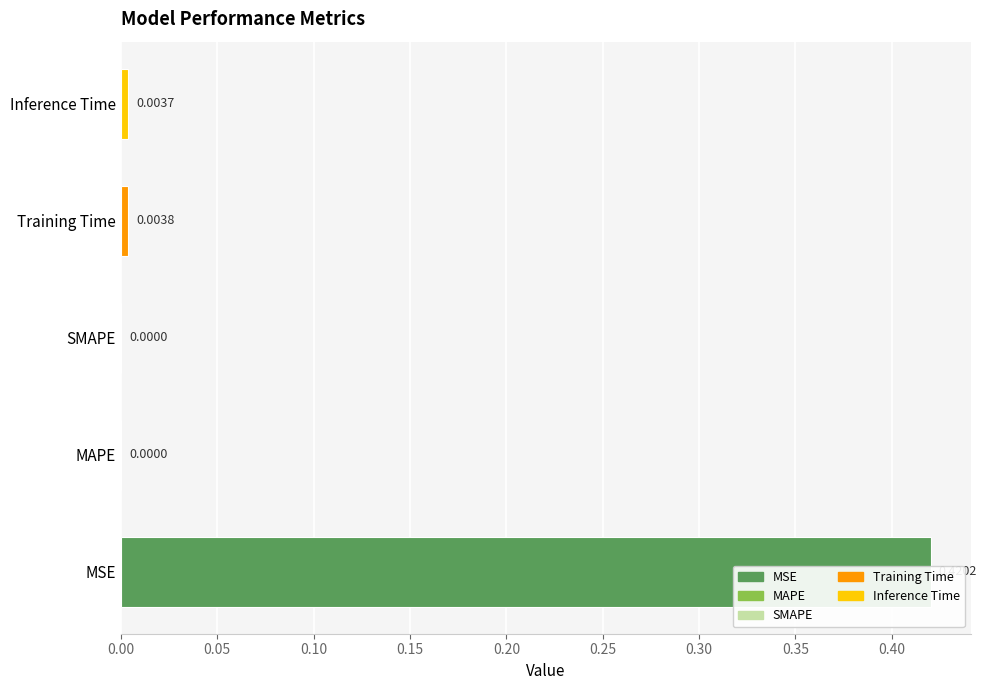

Between SMAPE and MAPE, which is larger?

SMAPE